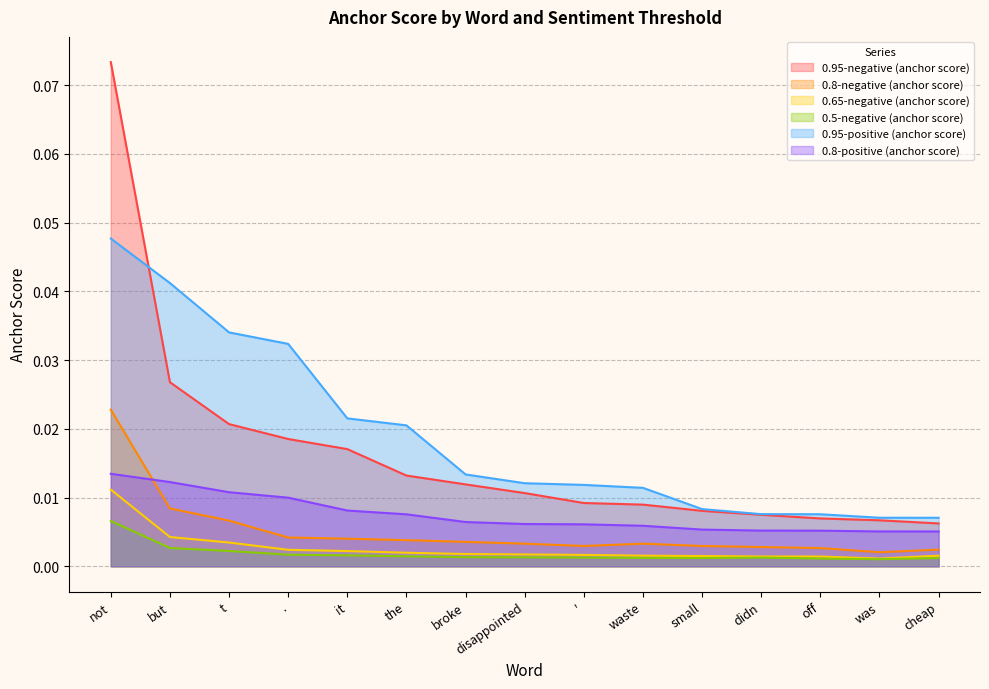

True or false: 0.8-positive (anchor score) has more than 1 points higher than both neighbors.

False